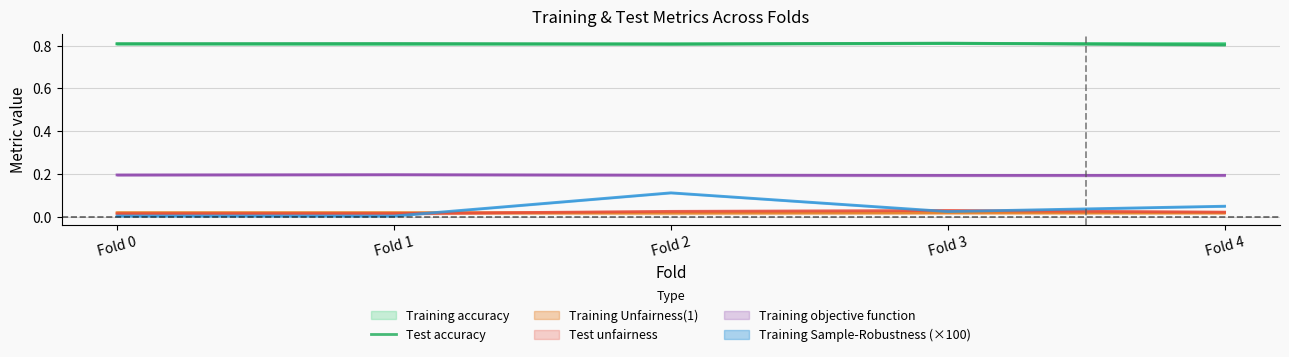

Which has a higher value, Fold 0 or Fold 1?

Fold 1